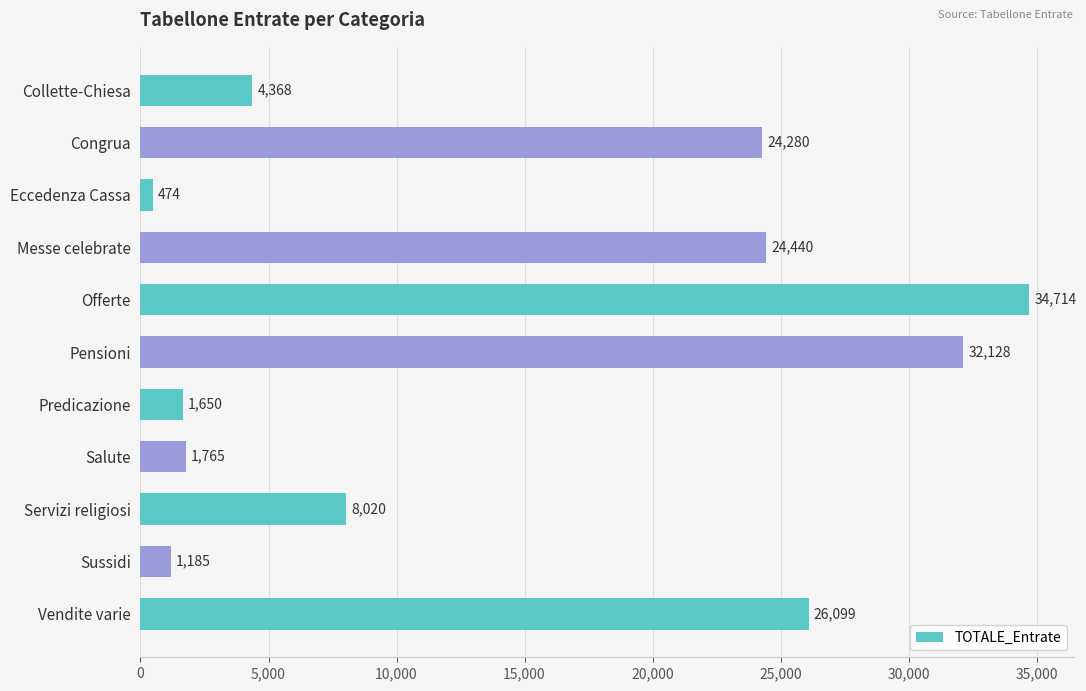

What is the average value?

14465.7